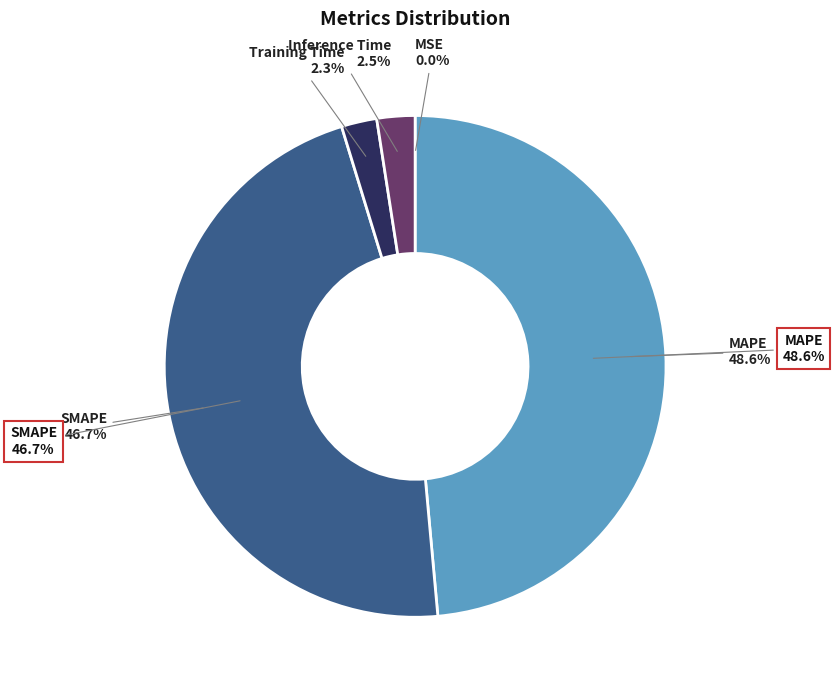

Which slice is the largest?

MAPE